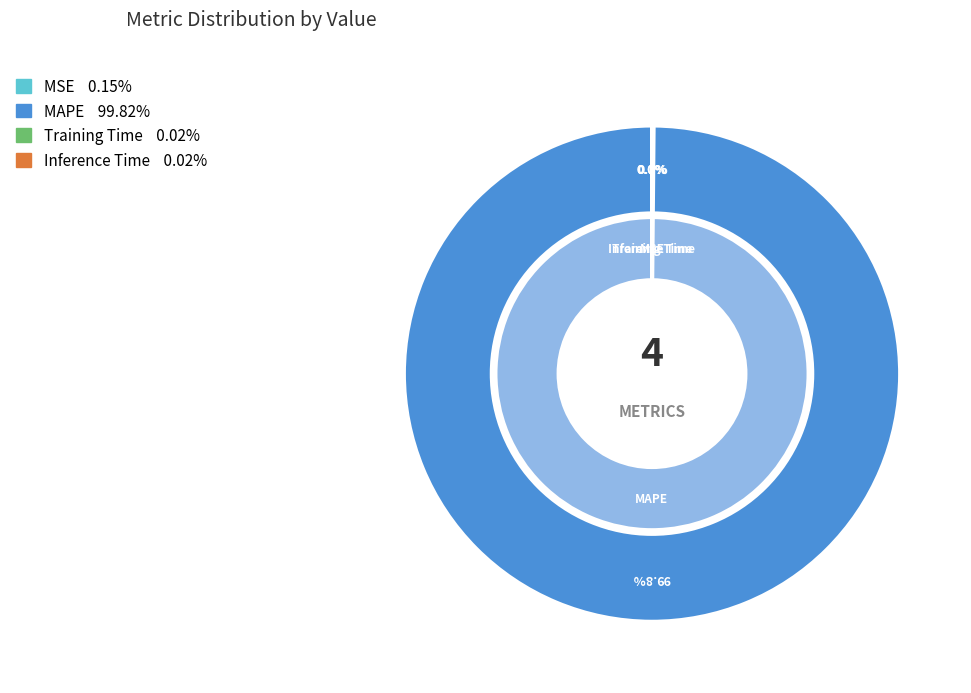

How many segments does this pie chart have?

4